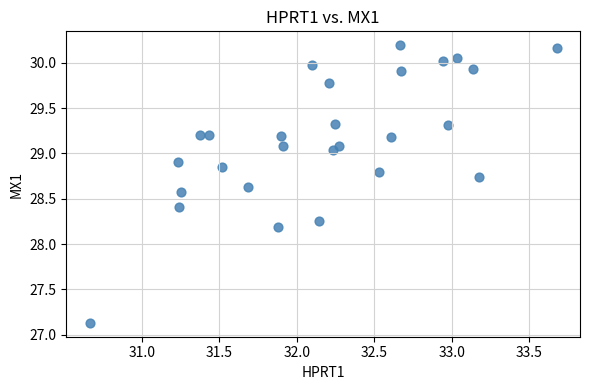

What Y value in the scatter plot is closest to 28?

28.2